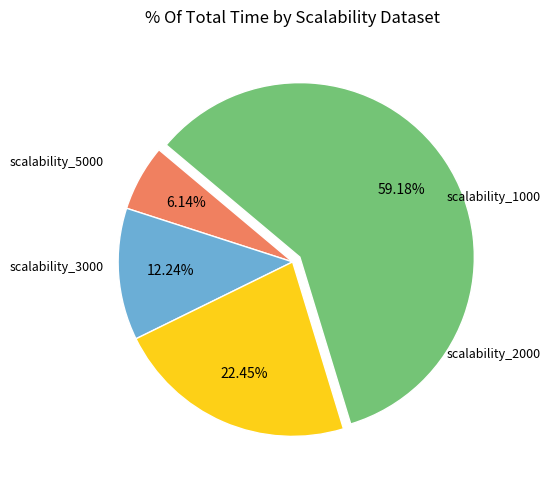

Is there a majority slice in this chart?

Yes